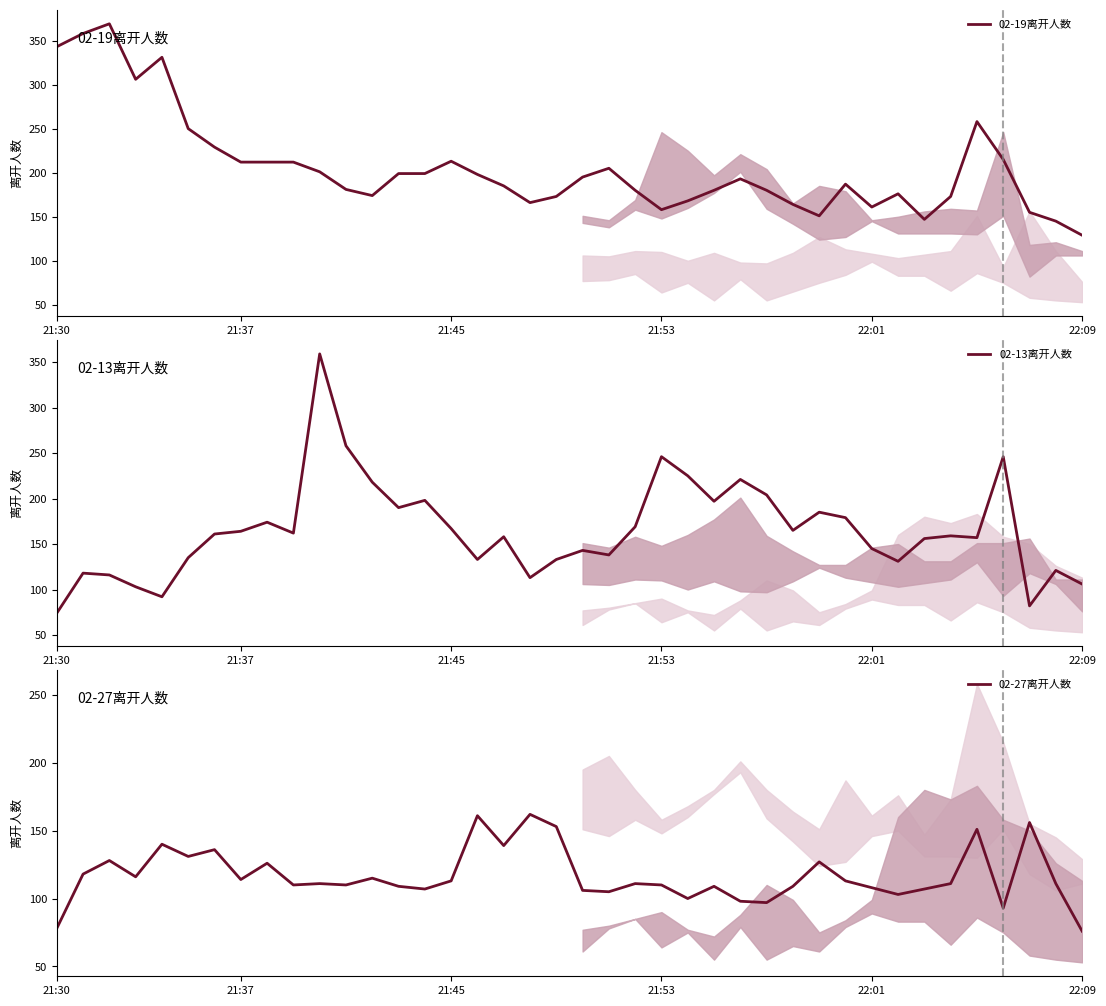

Which series has the largest total across all categories?

02-19离开人数